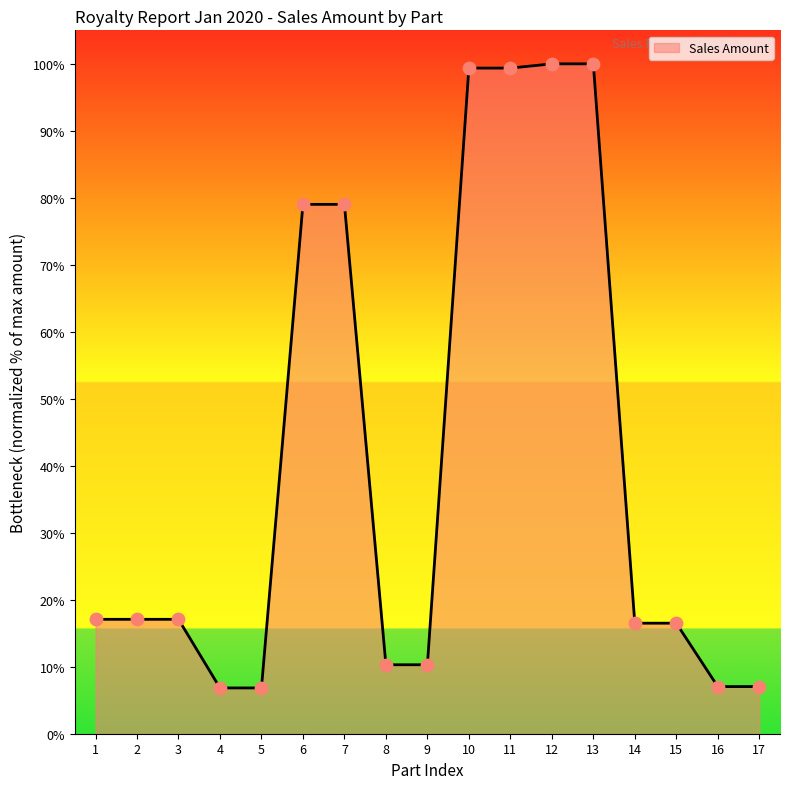

What is the ratio of the value at 5 to the value at 8?

0.7